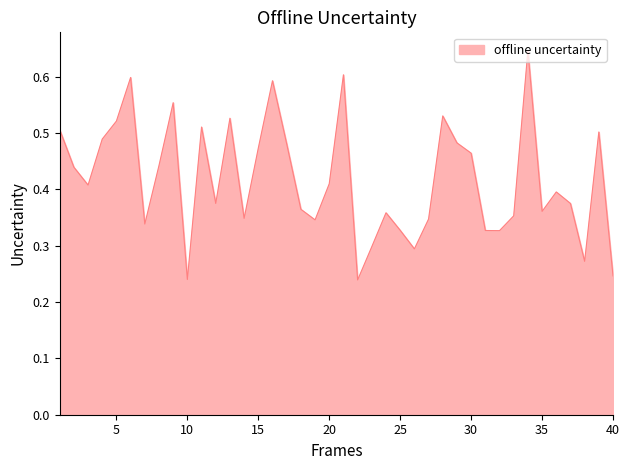

Which category has the highest value across all series?

34